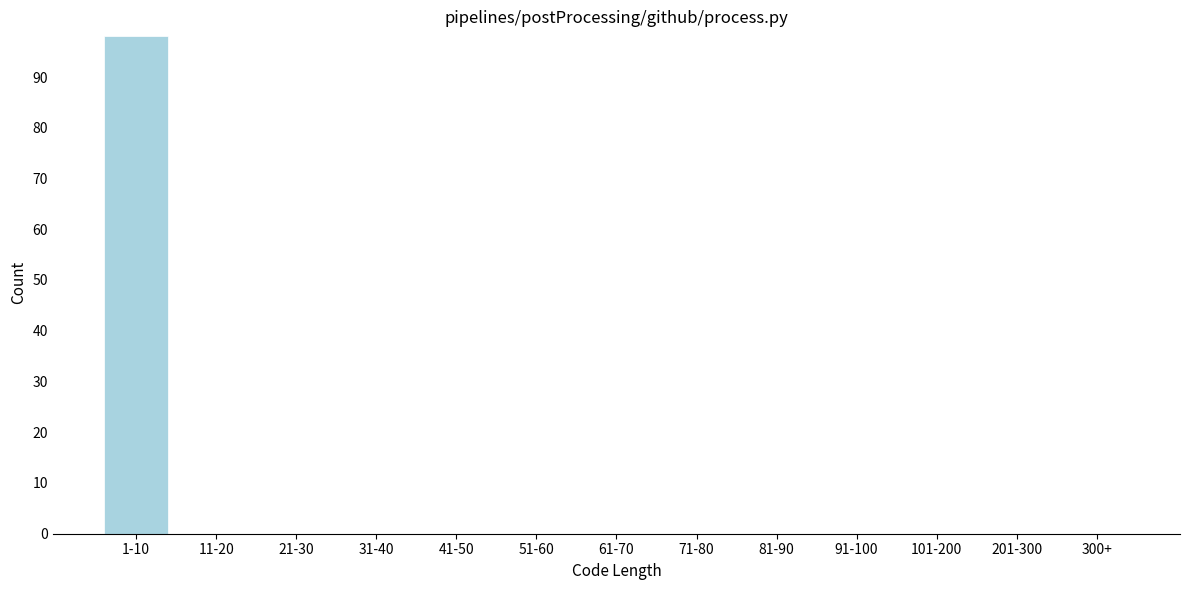

Reading left to right, what are all the values shown in this chart?

1-10=98	11-20=0	21-30=0	31-40=0	41-50=0	51-60=0	61-70=0	71-80=0	81-90=0	91-100=0	101-200=0	201-300=0	300+=0